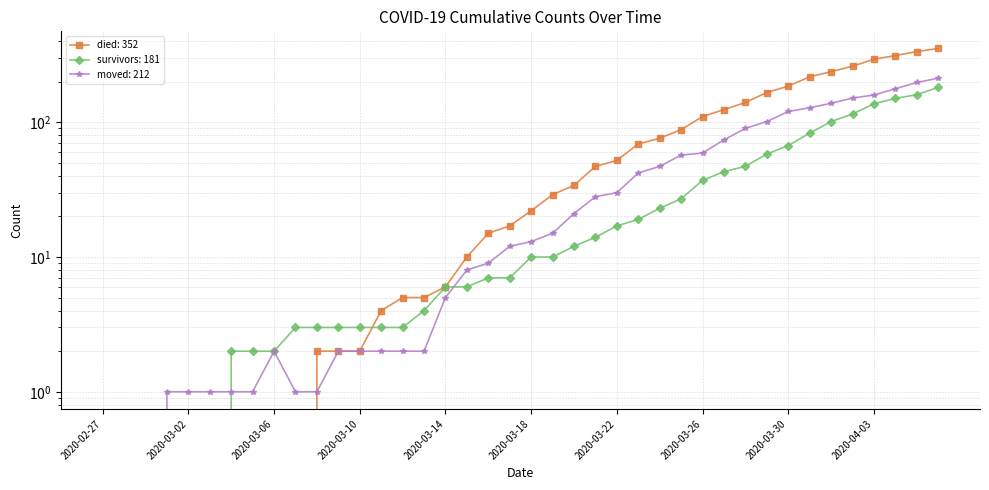

What is the sum of the survivors values at 2020-03-22 and 2020-03-01?

17